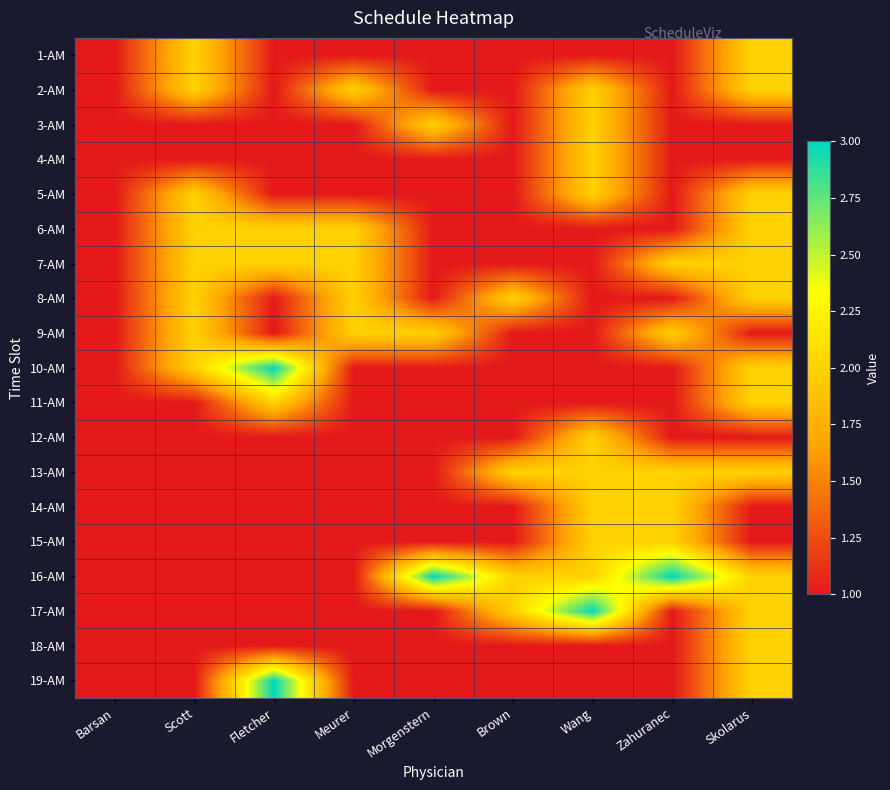

Which category has the highest value across all series?

Fletcher